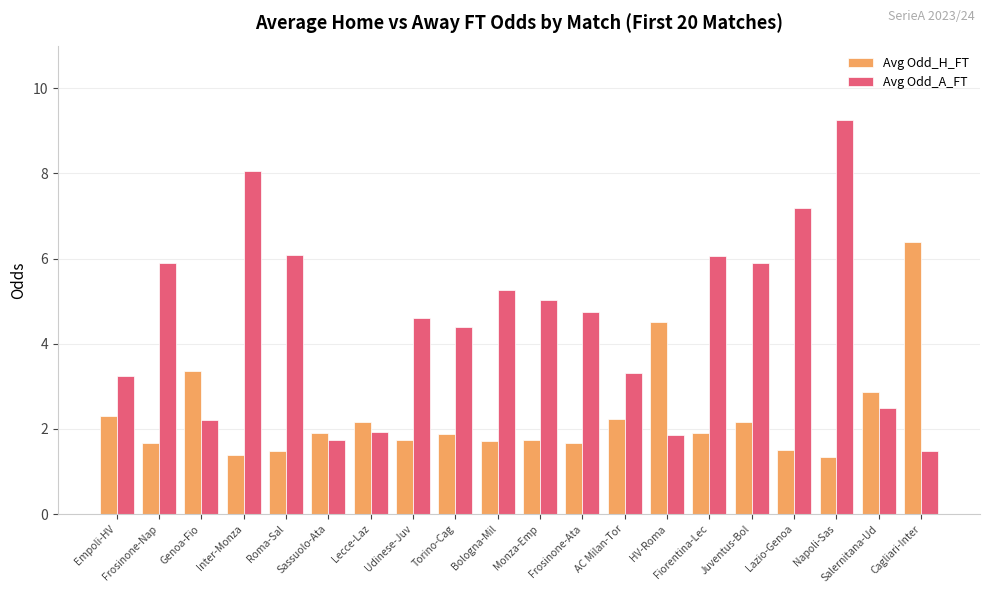

List the series in order of their peak value, lowest first.

Avg Odd_H_FT, Avg Odd_A_FT